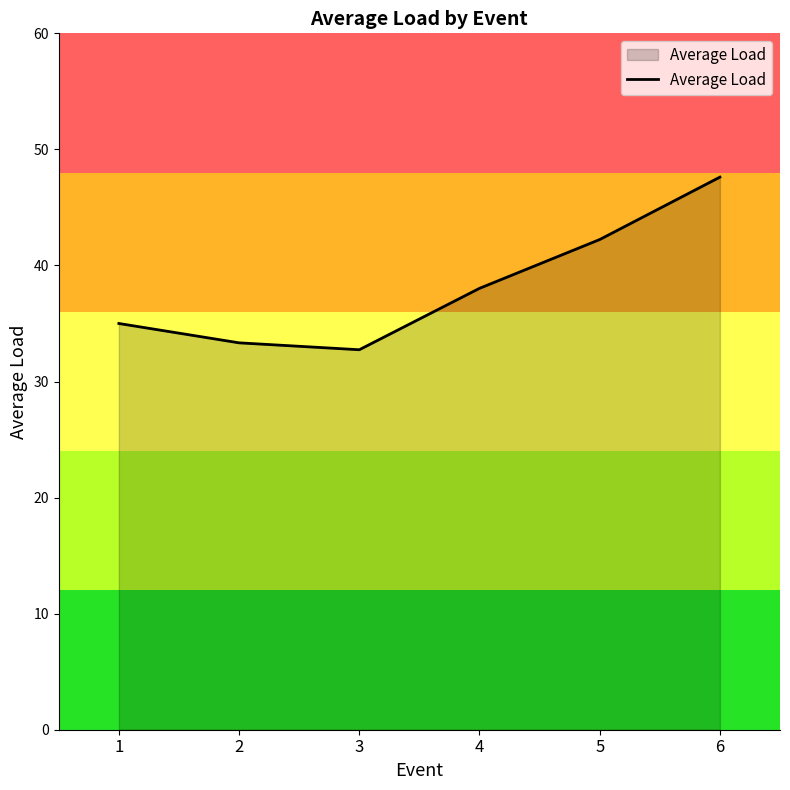

Which category has the highest value across all series?

6